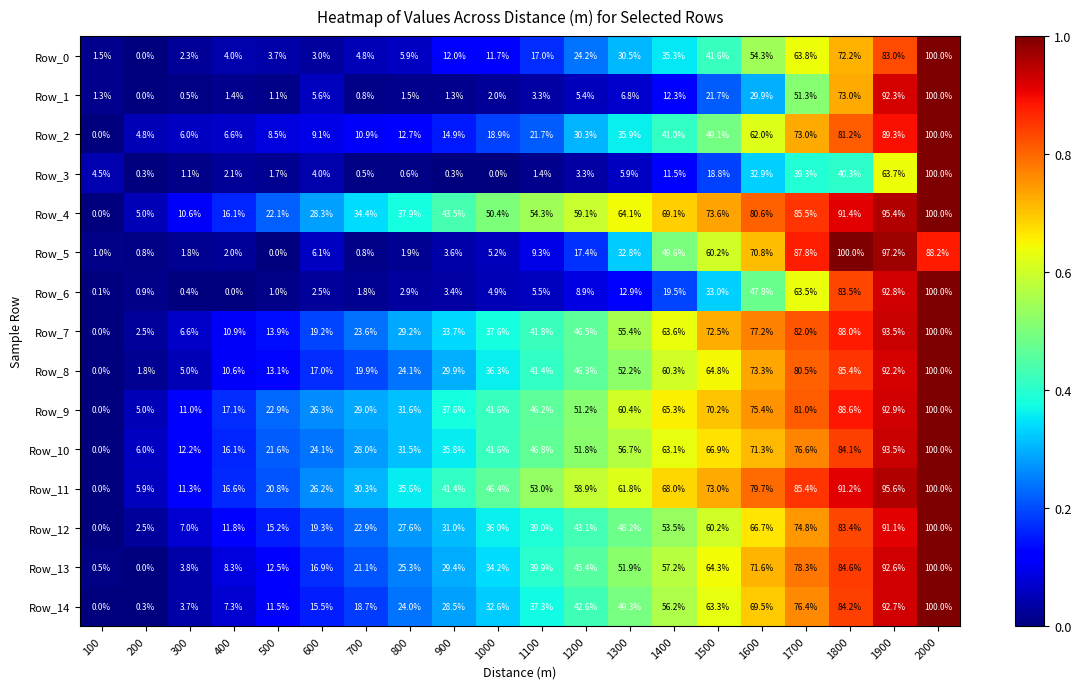

True or false: Row_6 has a value of 8.2 at 1500.

False